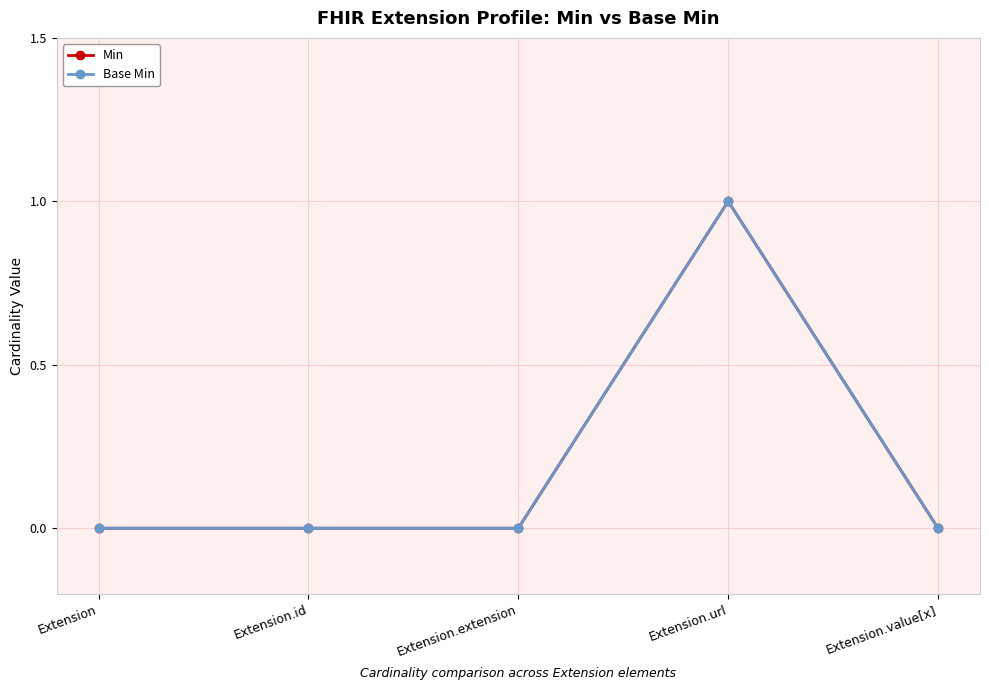

Is this an area chart (filled region under the line)?

No